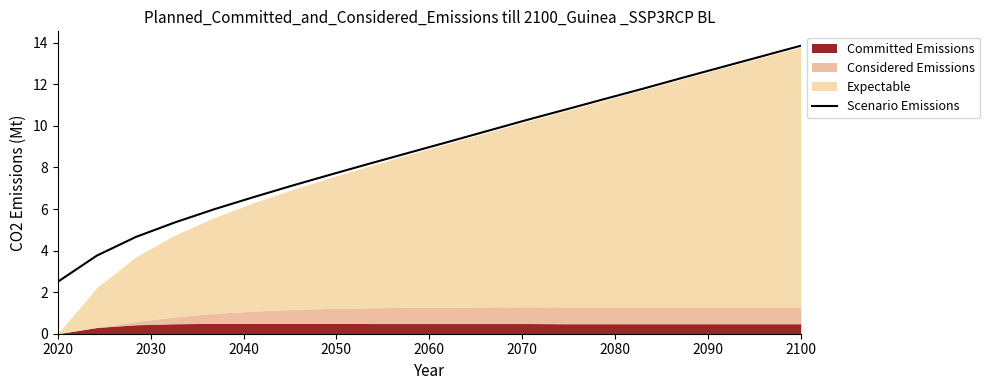

How many lines are shown in the chart?

1